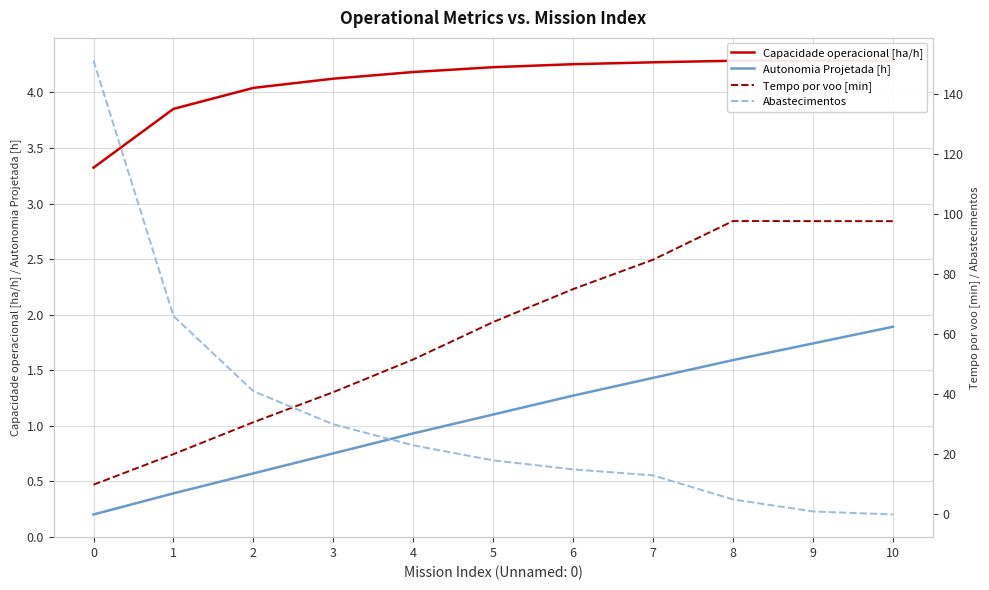

List the labels in order of Abastecimentos value, largest first.

0, 1, 2, 3, 4, 5, 6, 7, 8, 9, 10